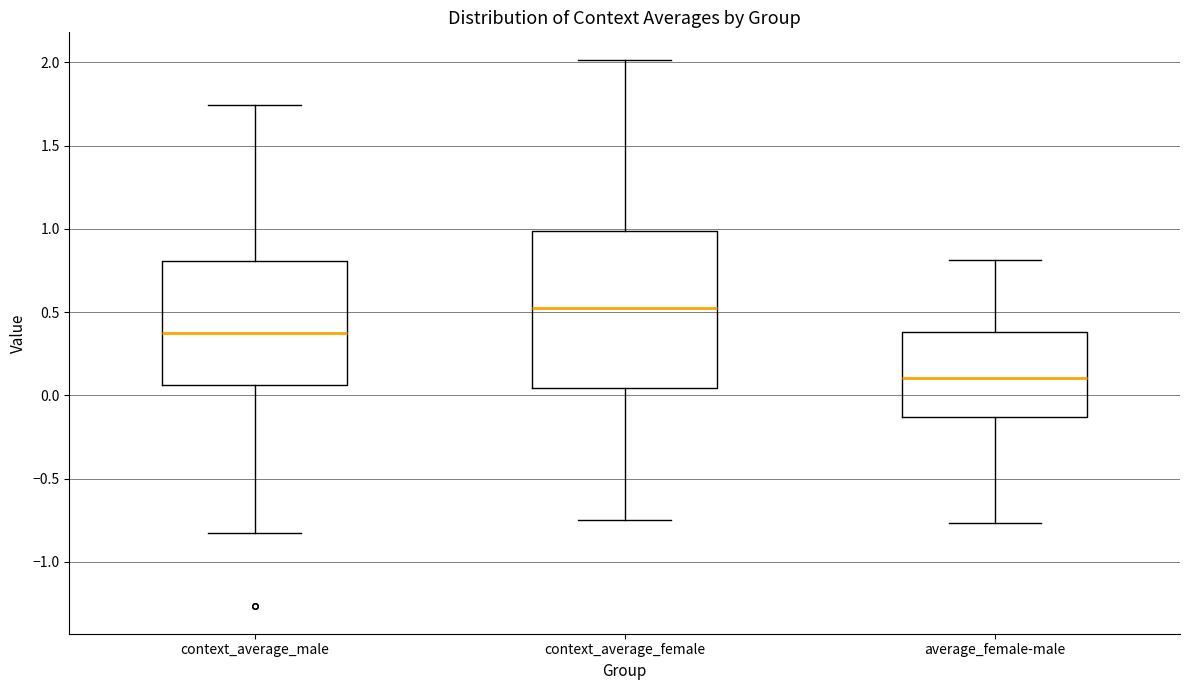

Reading left to right, transcribe this box plot: for each box, give where its median line is, the range the box spans, and where its two whiskers end, as read against the y-axis. The values are not printed on the chart, so give them approximately, as read against the axis.

context_average_male: median 0.40, box 0.05 to 0.80, whiskers -0.80 to 1.75
context_average_female: median 0.55, box 0.05 to 1.00, whiskers -0.75 to 2.00
average_female-male: median 0.10, box -0.15 to 0.40, whiskers -0.75 to 0.80